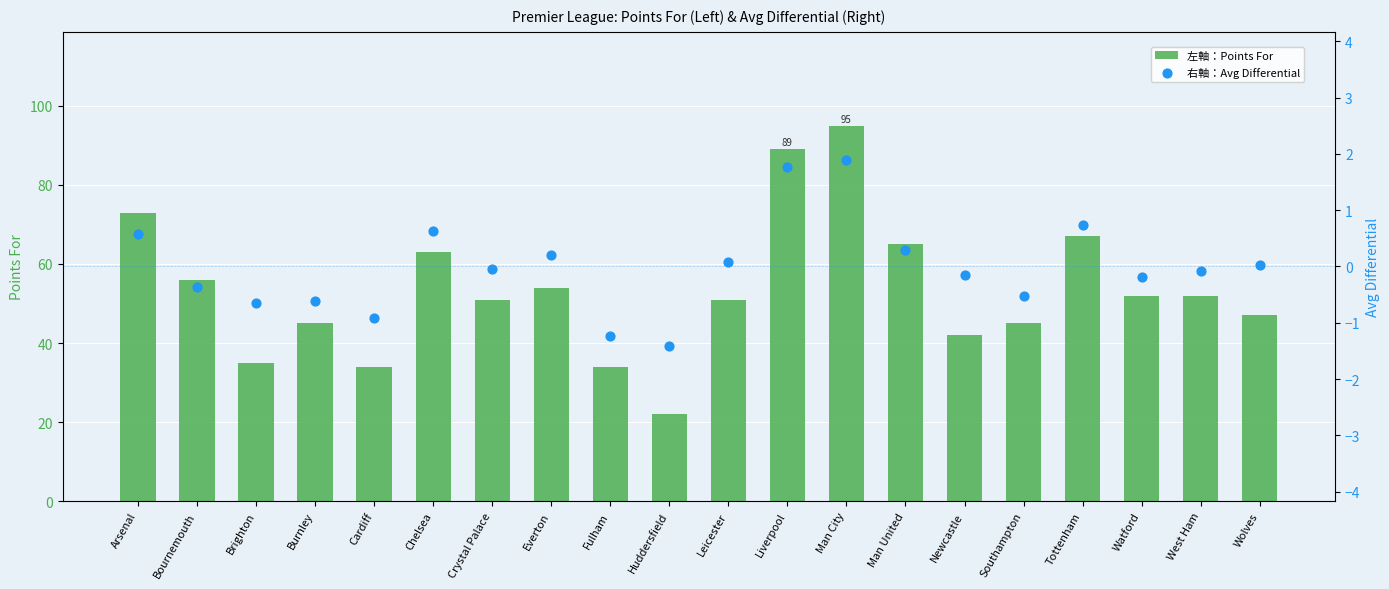

What is the total value across all series at Southampton?

44.5